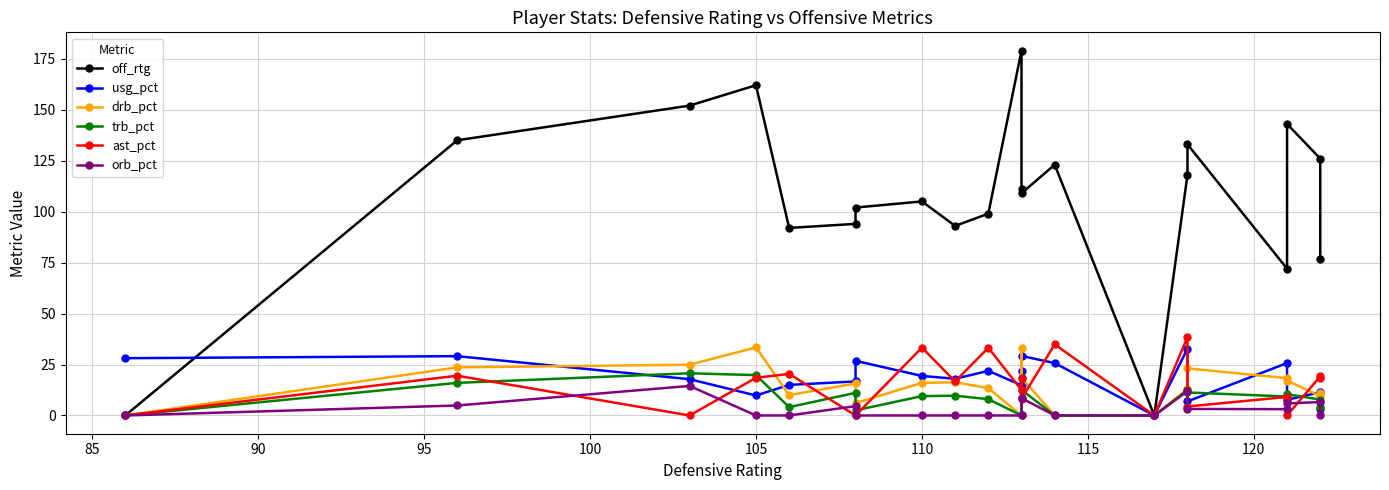

Which series has the largest total across all categories?

off_rtg